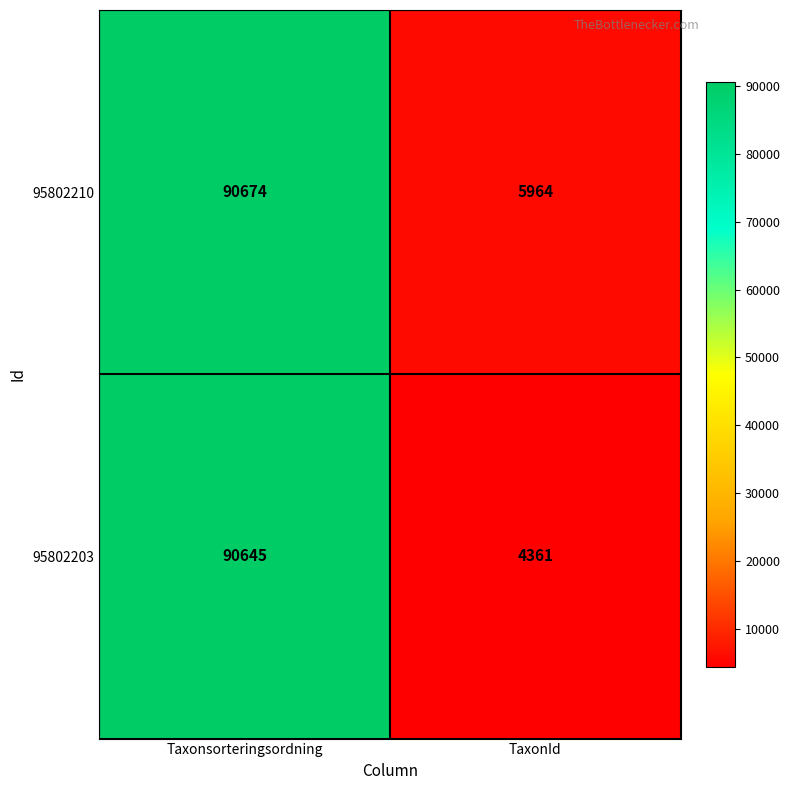

The 95802210 series shows 2989 at TaxonId. True or false?

False